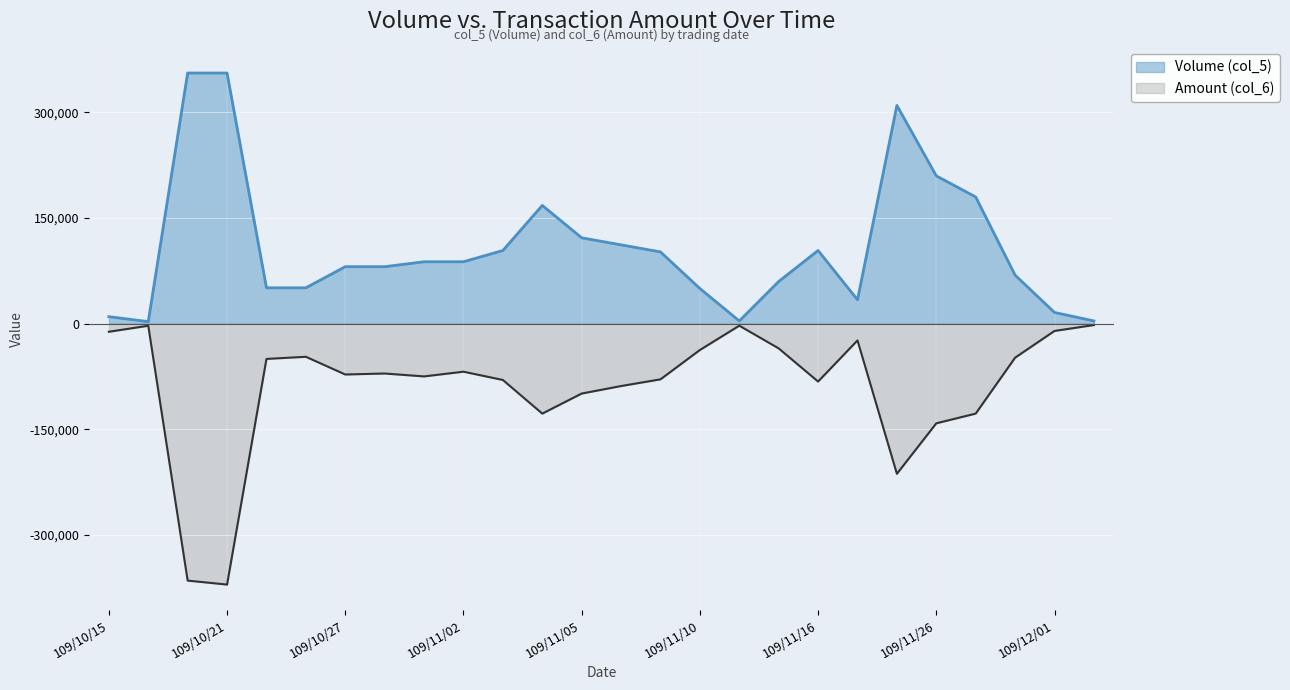

What position from the right is 109/10/26?

21